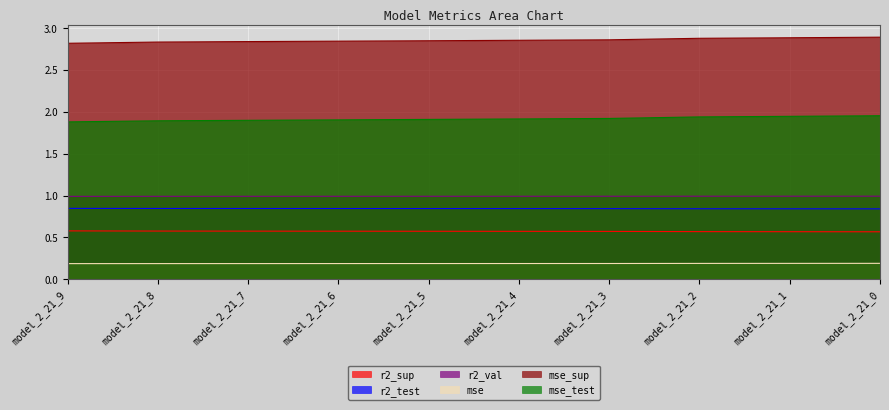

What is the total value across all series at model_2_21_2?

7.4